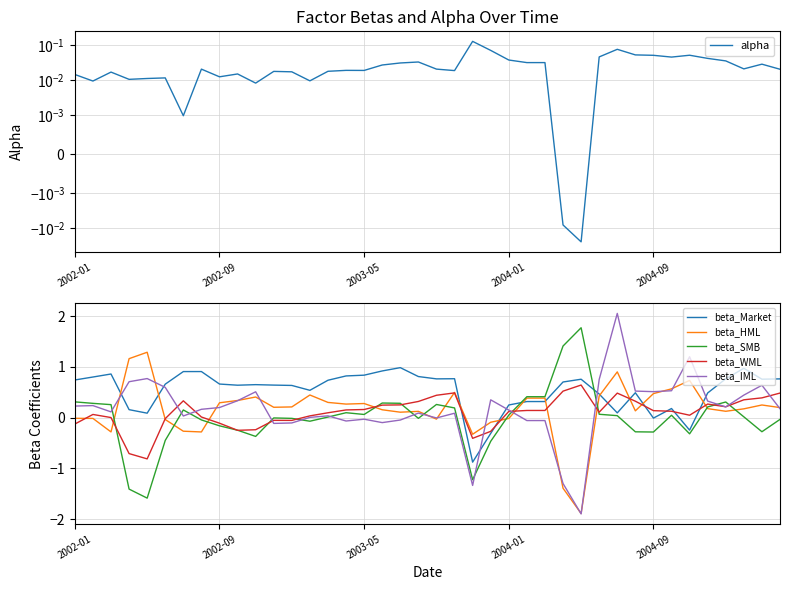

In alpha, how many points are lower than both neighbors (excluding endpoints)?

11